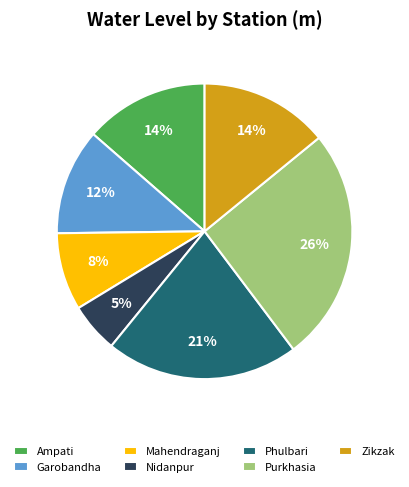

Which slice is the largest?

Purkhasia